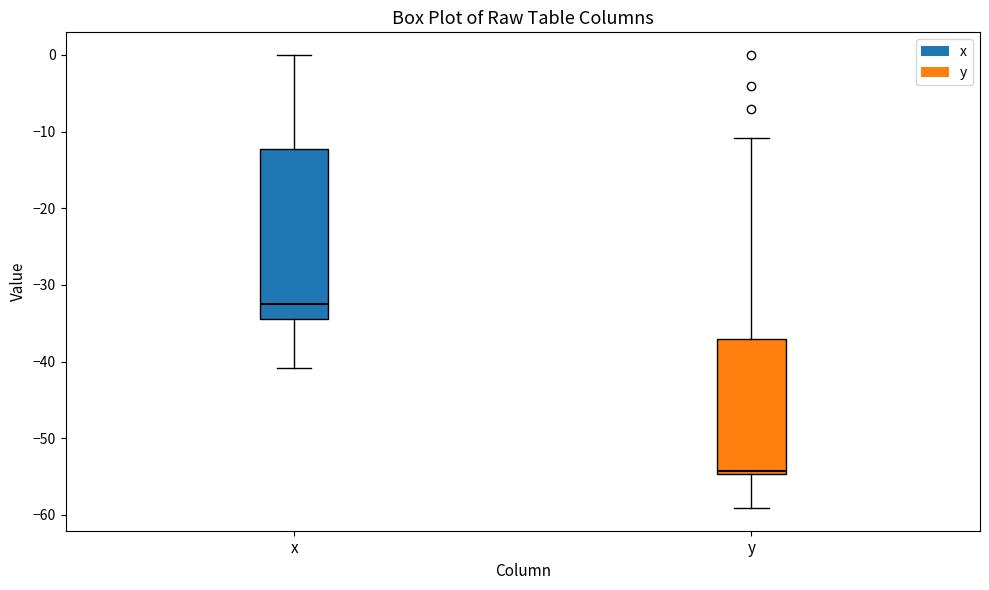

Which box has the lowest median line?

y